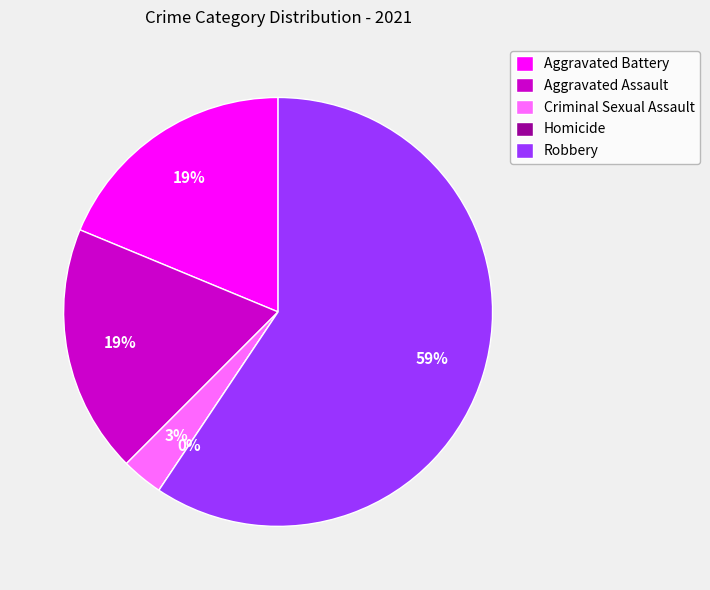

To the nearest percent, what percentage of the pie is Robbery?

59%